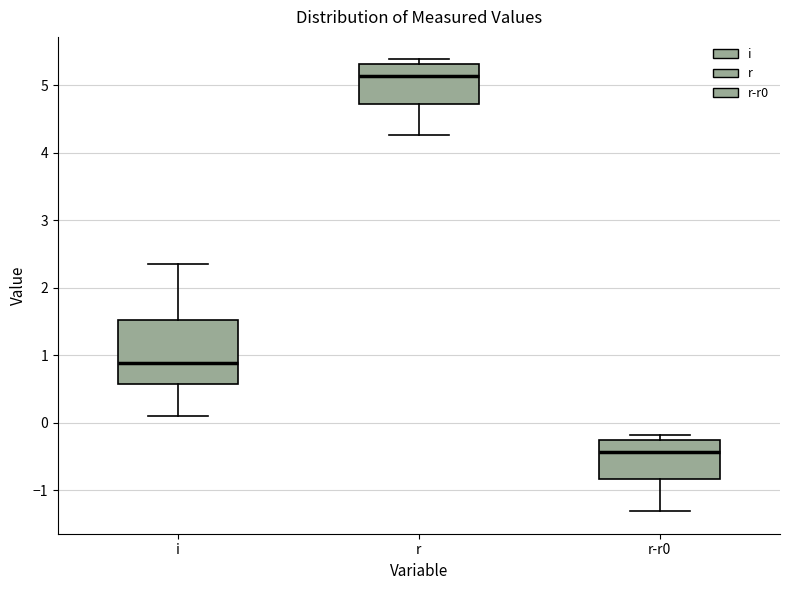

Reading left to right, read every box against the y-axis: the position of its median line, the range the box covers, and the ends of its whiskers. The values are not printed on the chart, so give them approximately, as read against the axis.

i: median 0.9, box 0.6 to 1.5, whiskers 0.1 to 2.3
r: median 5.1, box 4.7 to 5.3, whiskers 4.3 to 5.4
r-r0: median -0.4, box -0.8 to -0.3, whiskers -1.3 to -0.2